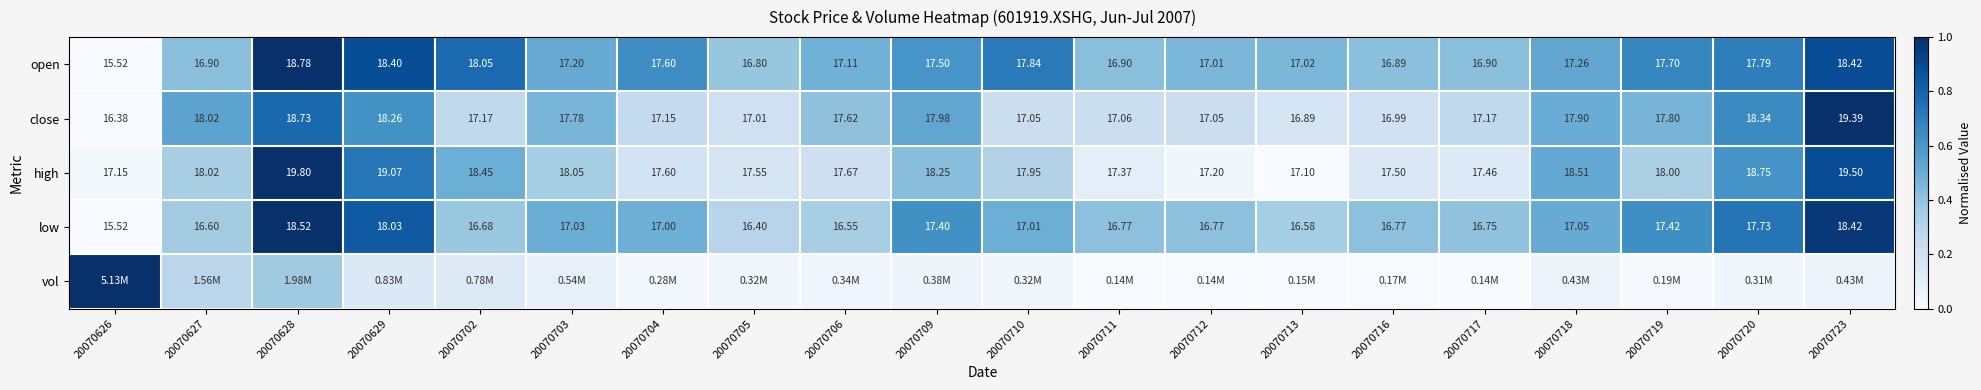

Is the value of close at 20070705 greater than the value of open at 20070705?

Yes